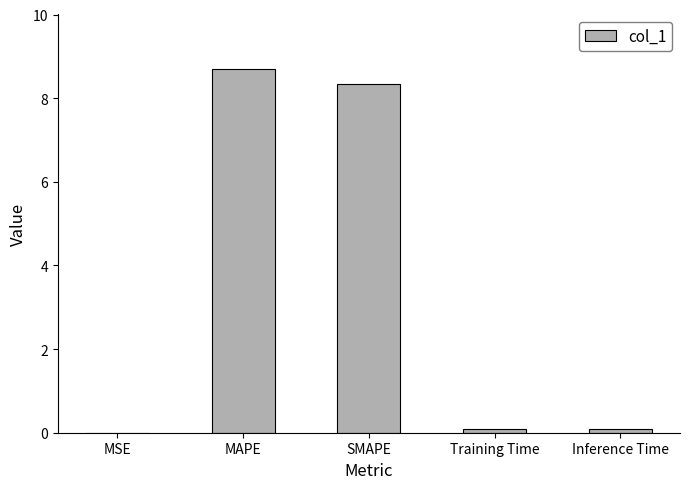

The value at SMAPE is 8.3. True or false?

True